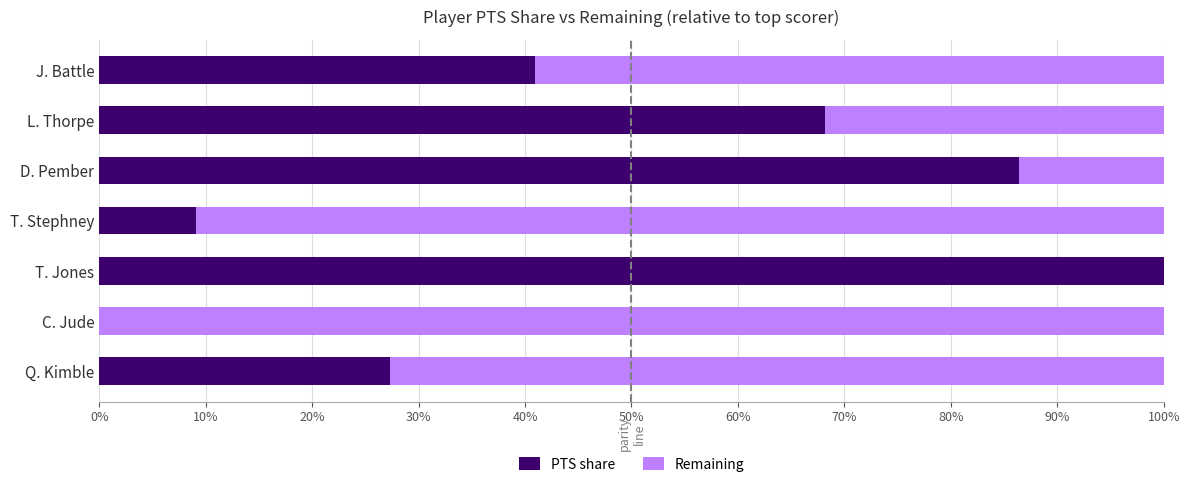

The value of PTS share at J. Battle is 40.9. True or false?

True